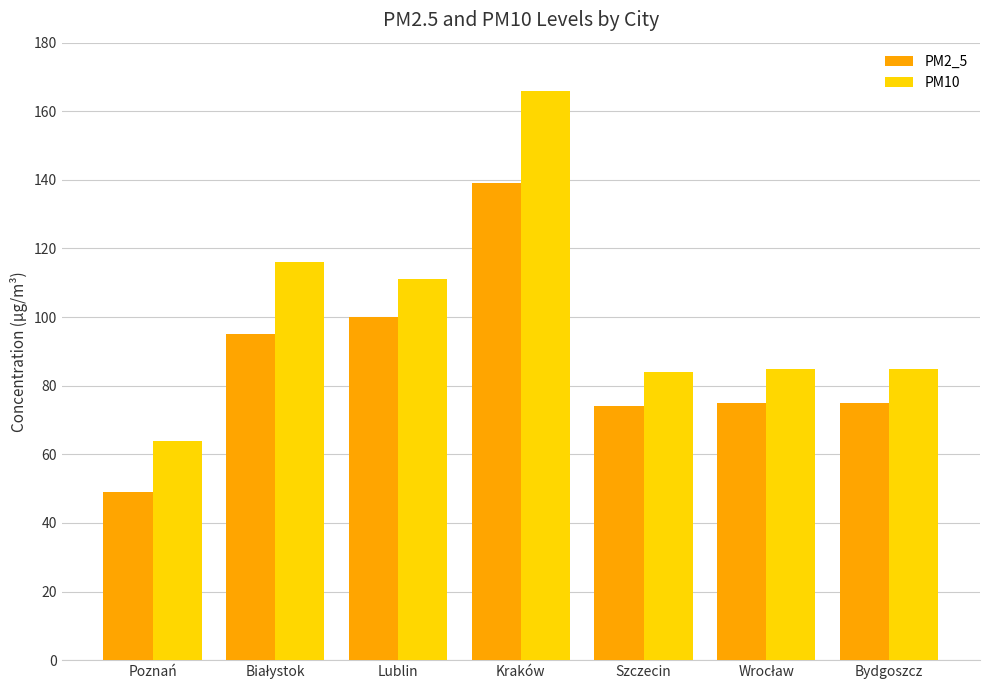

What is the minimum value for PM10?

64